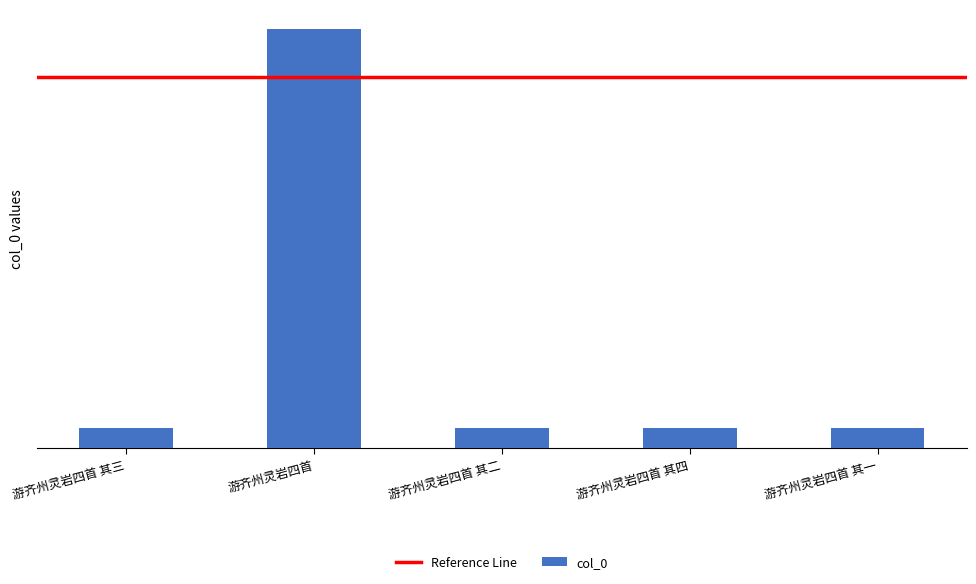

Rank the categories by value from lowest to highest.

游齐州灵岩四首 其一, 游齐州灵岩四首 其二, 游齐州灵岩四首 其三, 游齐州灵岩四首 其四, 游齐州灵岩四首